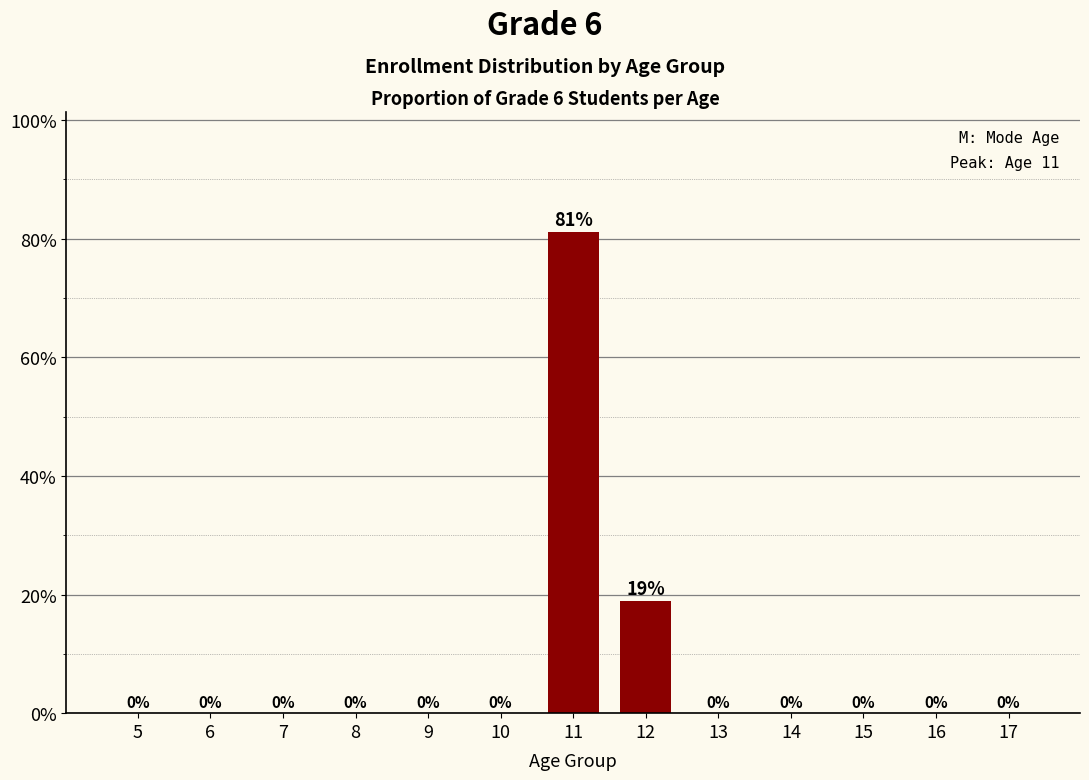

Where is the data nearest to the value 40?

12